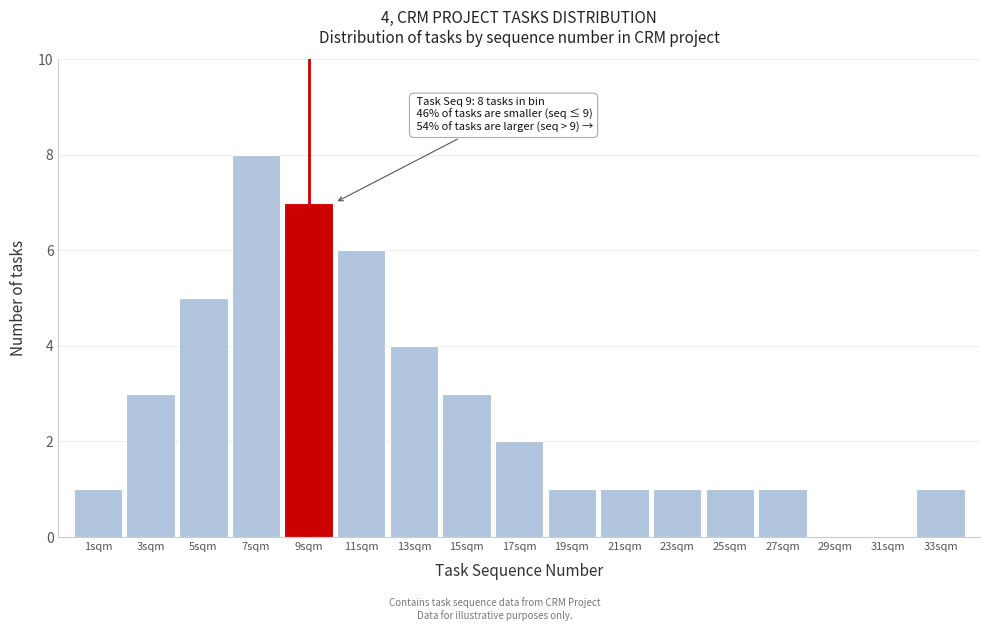

Reading left to right, what are all the values shown in this chart?

1sqm=1	3sqm=3	5sqm=5	7sqm=8	9sqm=7	11sqm=6	13sqm=4	15sqm=3	17sqm=2	19sqm=1	21sqm=1	23sqm=1	25sqm=1	27sqm=1	29sqm=0	31sqm=0	33sqm=1